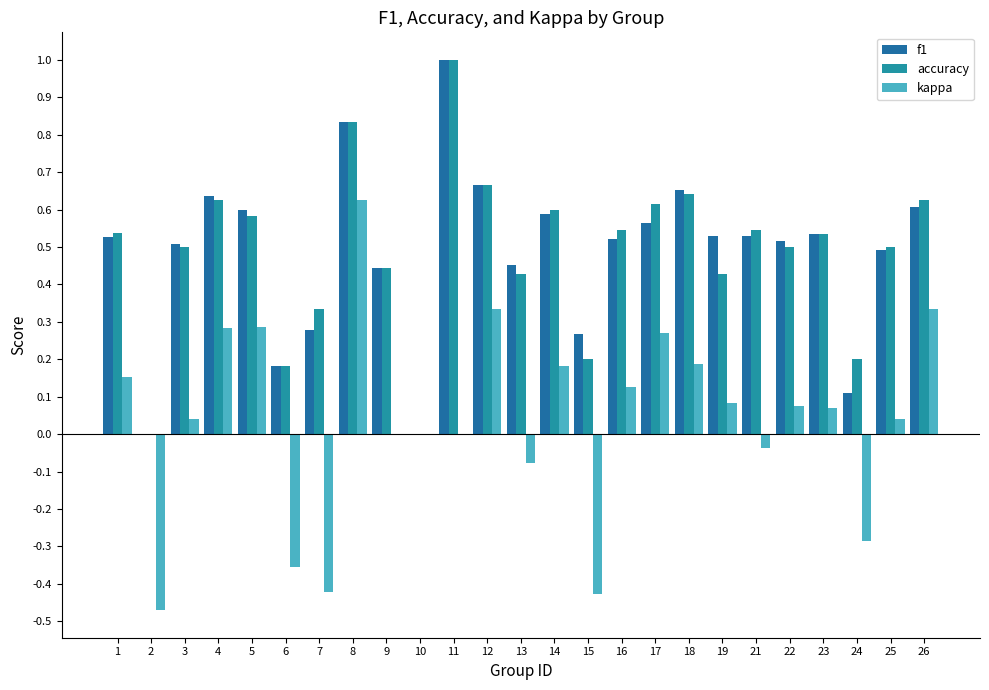

Where is f1 nearest to the value 0?

2